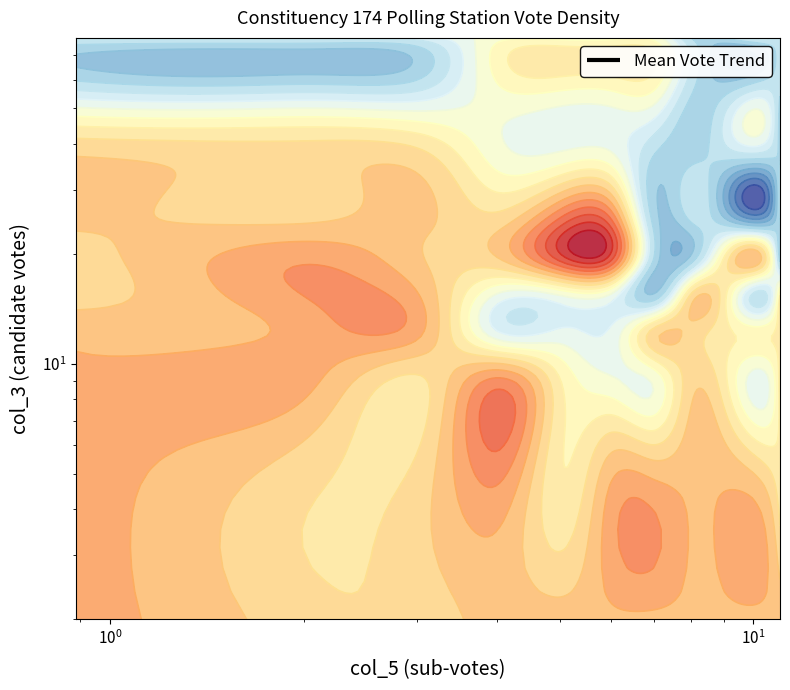

The value at 7 is 1486.3. True or false?

False